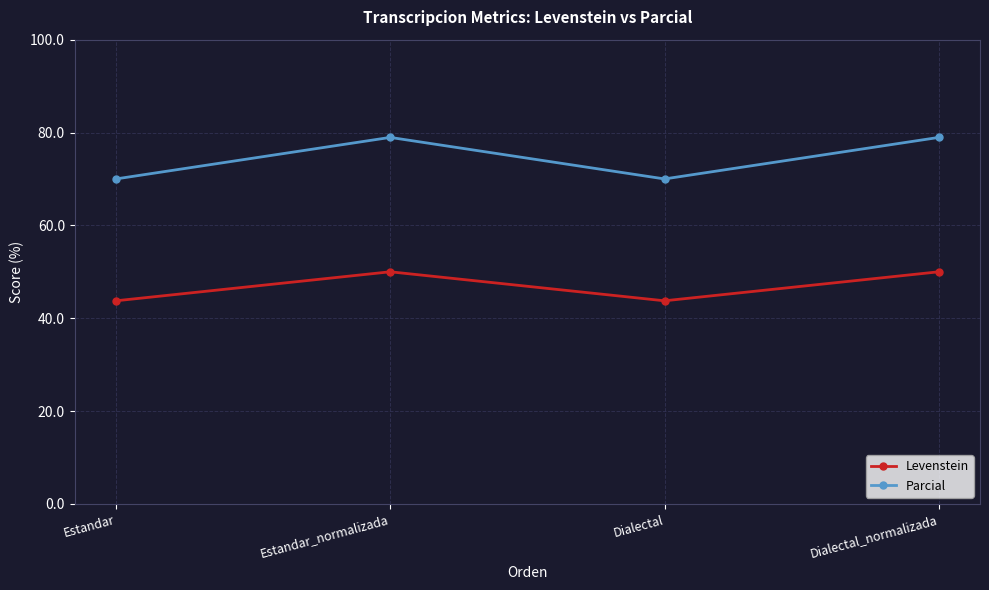

True or false: Parcial and Levenstein intersect in this chart.

False